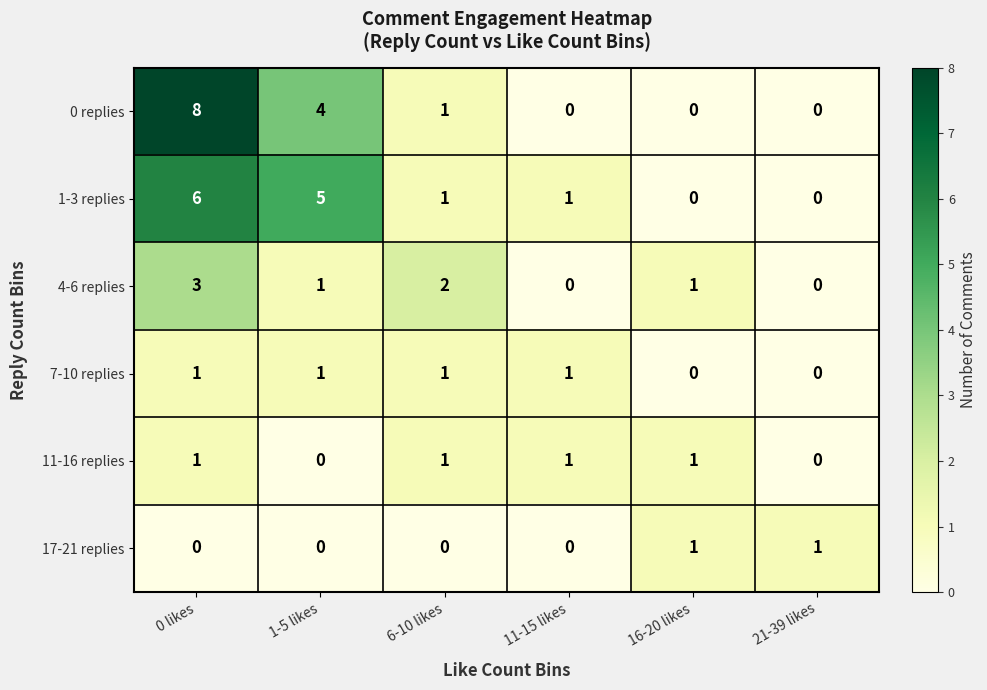

What is the difference between the maximum and minimum values in the 4-6 replies series?

3